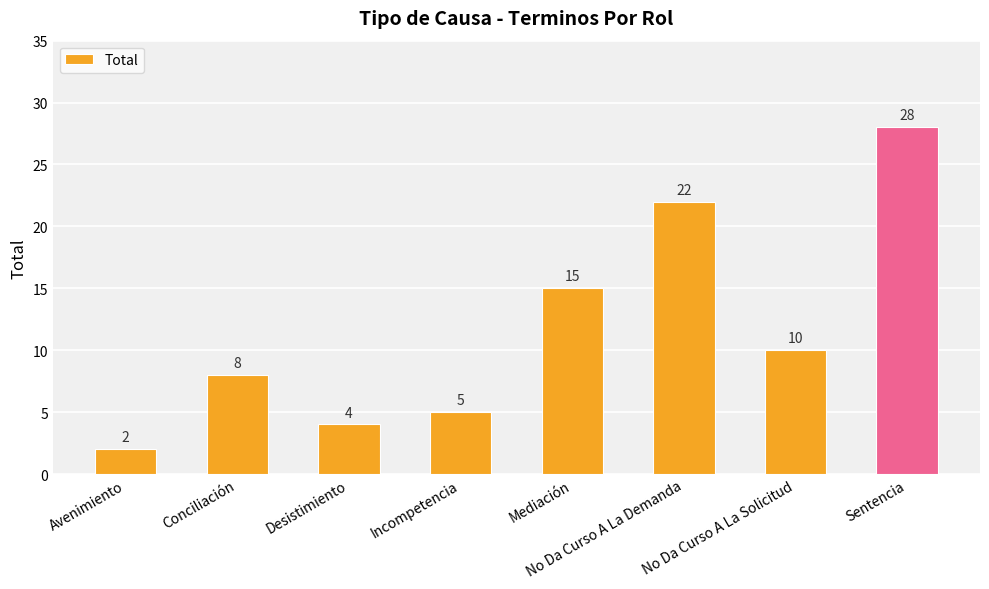

What is the difference between the maximum and minimum values?

26